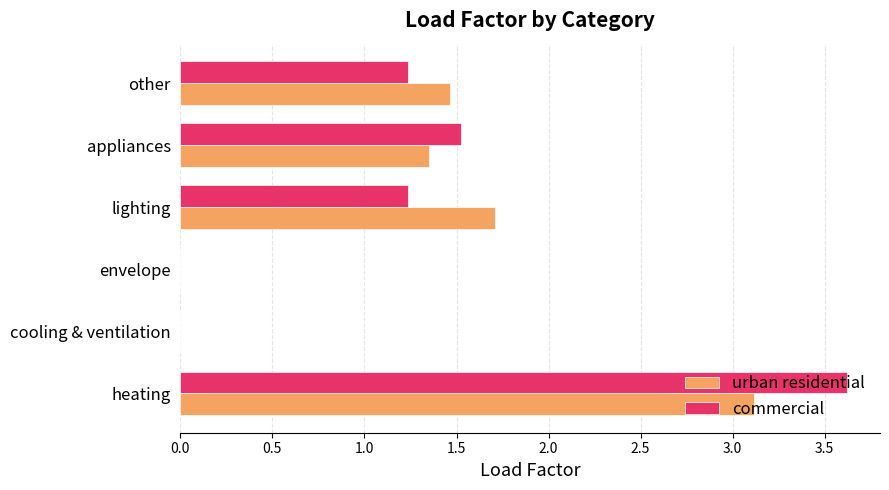

Which series changed the most between envelope and other?

urban residential